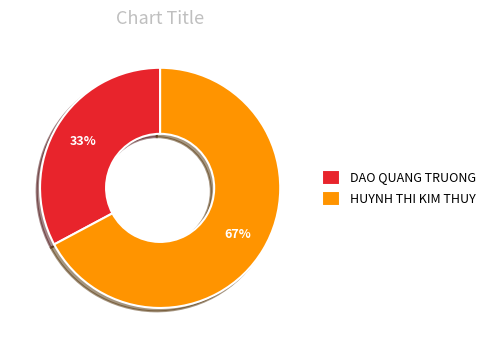

How many segments does this pie chart have?

2